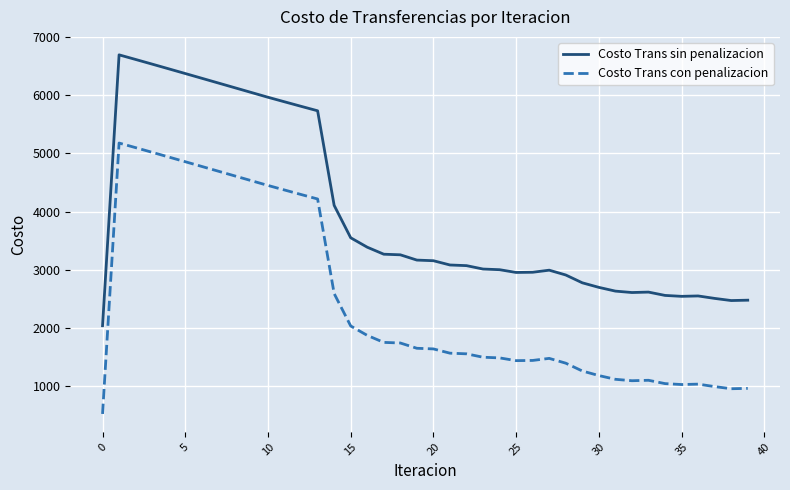

What is the difference between the maximum and minimum values in the Costo Trans con penalizacion series?

4660.1